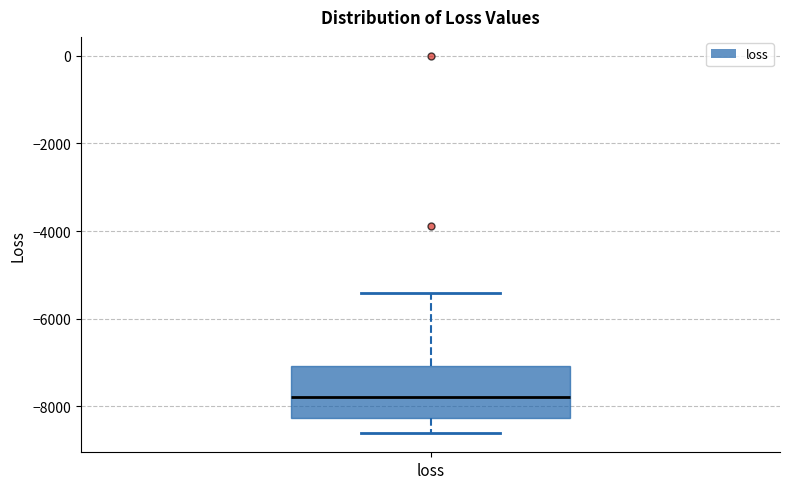

Transcribe this box plot: give where the median line is, the range the box spans, and where the two whiskers end, as read against the y-axis. The values are not printed on the chart, so give them approximately, as read against the axis.

median -7800, box -8200 to -7000, whiskers -8600 to -5400